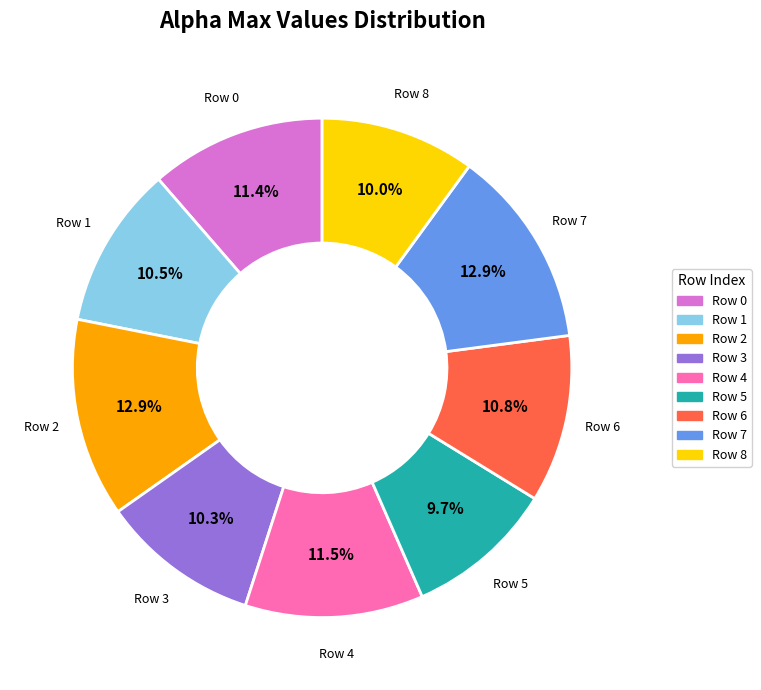

Is there any slice that represents more than half of the pie?

No